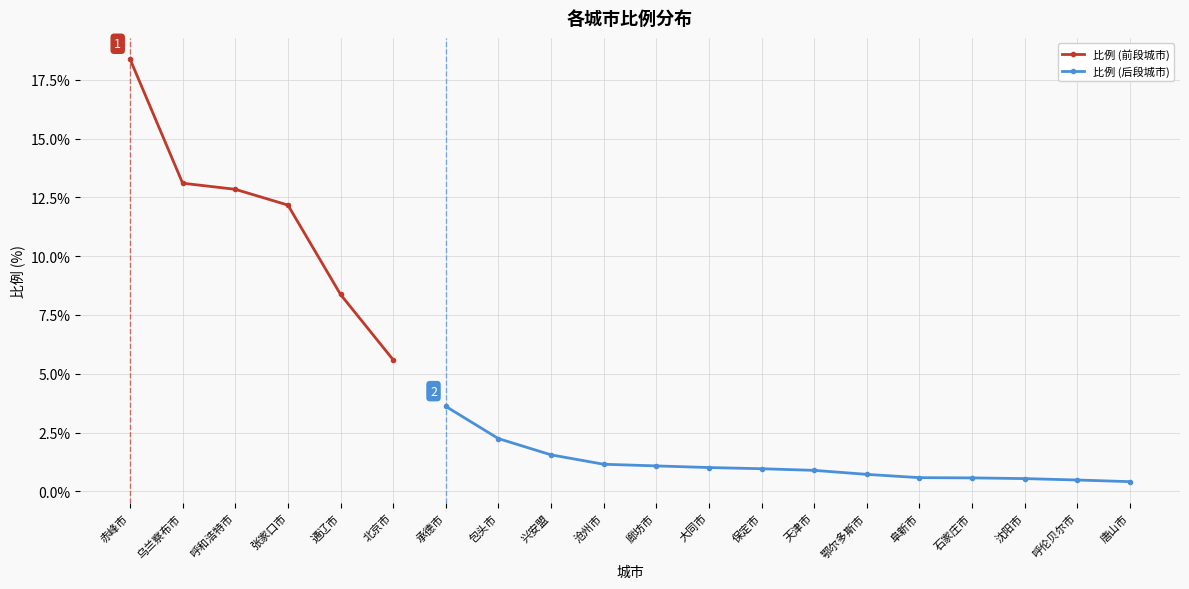

What is the value of the 10th point from the left?

1.1